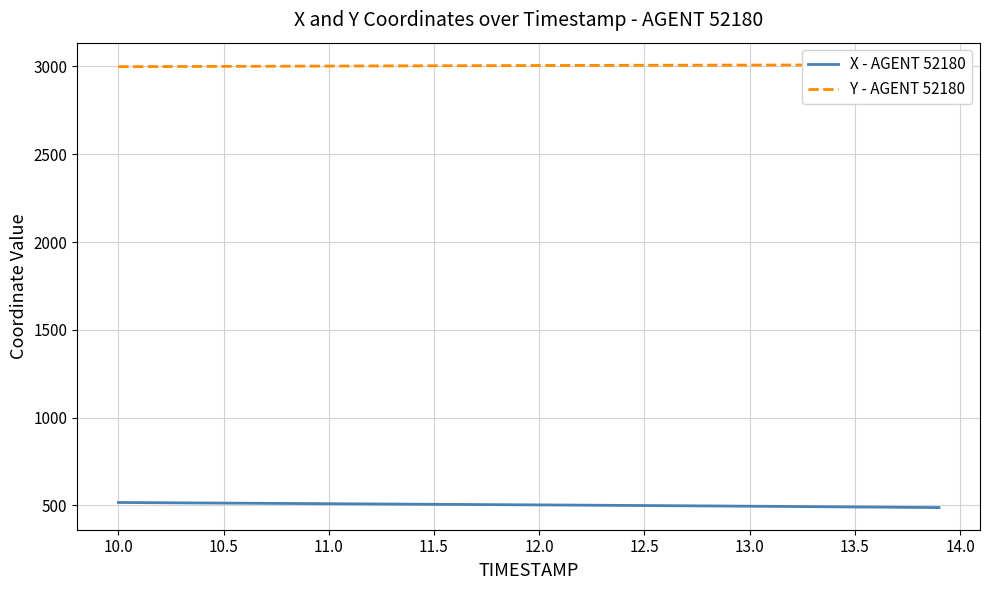

Reading left to right, transcribe all the data shown in this chart.

X - AGENT 52180: 516.0	515.3	514.6	514.0	513.3	512.6	511.9	511.3	510.6	509.9	509.2	508.5	507.8	507.1	506.4	505.7	505.0	504.3	503.7	503.0	502.3	501.6	500.9	500.1	499.4	498.7	497.9	497.1	496.3	495.5	494.7	493.9	493.1	492.2	491.4	490.5	489.7	488.8	487.9	487.0
Y - AGENT 52180: 2998.7	2999.1	2999.4	2999.8	3000.2	3000.5	3000.9	3001.2	3001.6	3002.0	3002.3	3002.7	3003.0	3003.4	3003.7	3004.0	3004.3	3004.7	3004.9	3005.2	3005.5	3005.8	3006.1	3006.3	3006.6	3006.8	3007.0	3007.2	3007.4	3007.7	3007.9	3008.1	3008.2	3008.4	3008.6	3008.8	3008.9	3009.1	3009.3	3009.4